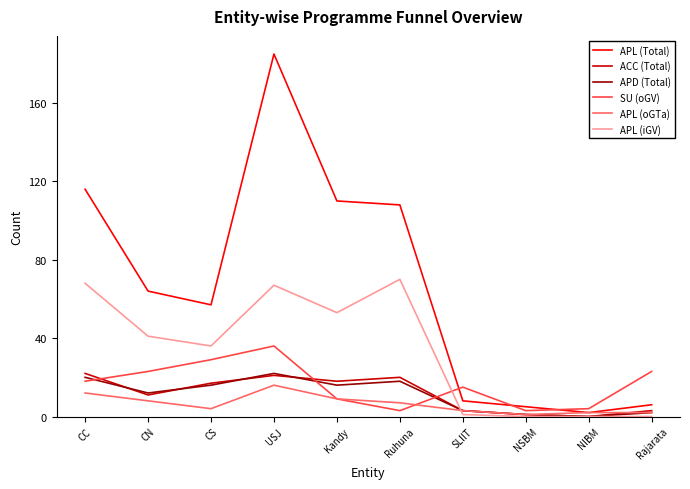

What is the average value of the ACC (Total) series?

12